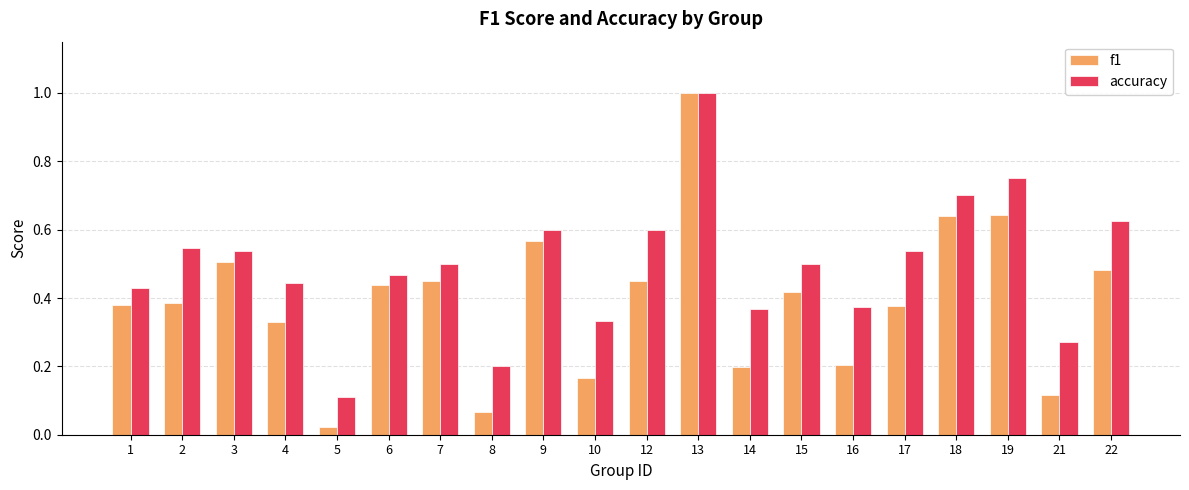

The value of accuracy at 9 is 0.6. True or false?

True